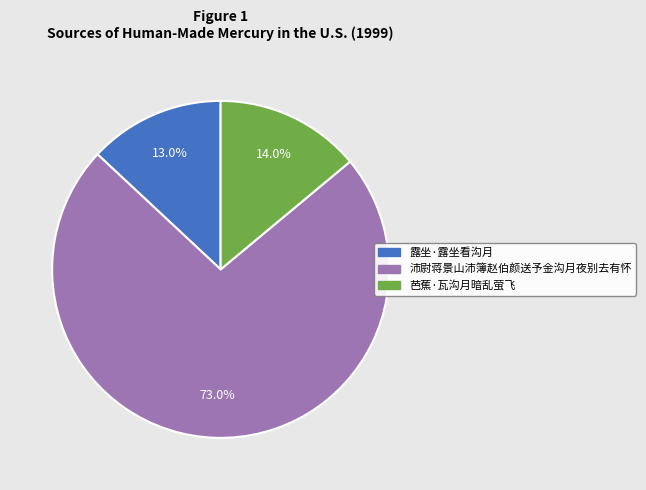

To the nearest percent, what portion does 沛尉蒋景山沛簿赵伯颜送予金沟月夜别去有怀 represent?

73%